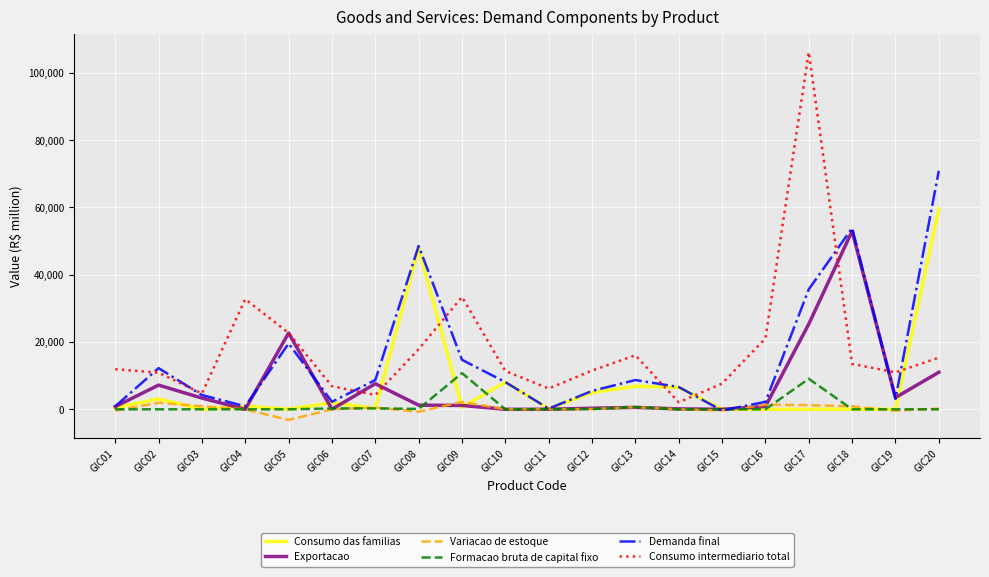

Rank the series by their maximum value, from highest to lowest.

Consumo intermediario total, Demanda final, Consumo das familias, Exportacao, Formacao bruta de capital fixo, Variacao de estoque